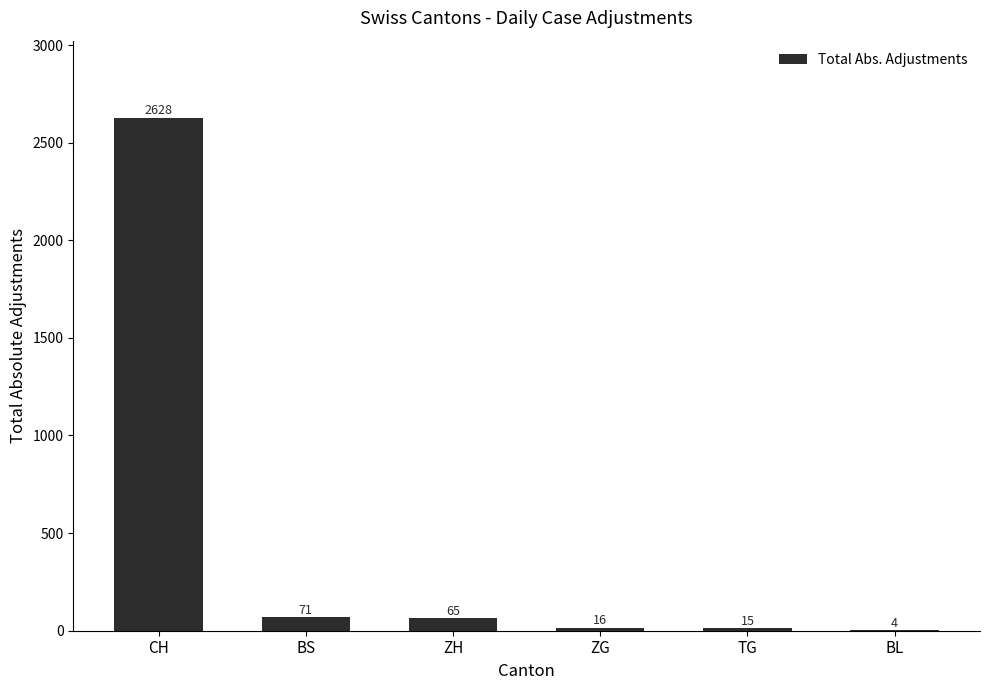

Are the bars grouped side by side (vs. stacked)?

No